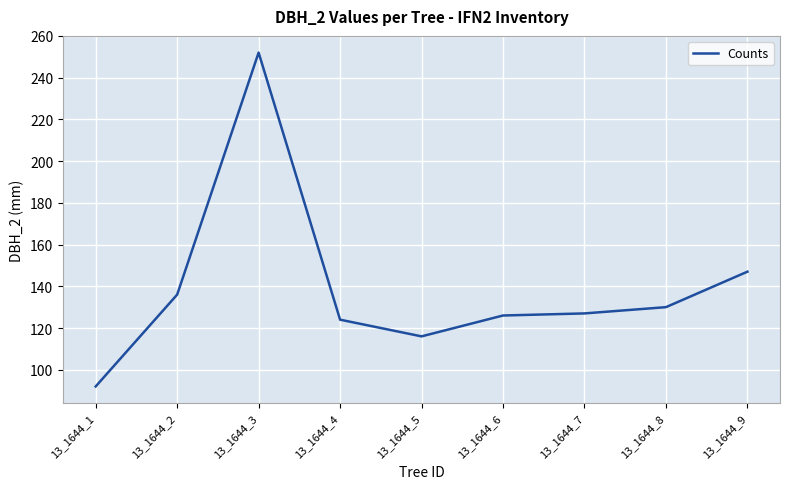

Which label corresponds to the largest value in the chart?

13_1644_3